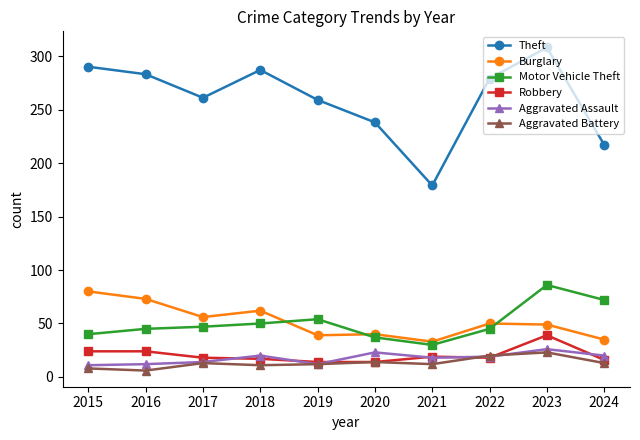

How many categories are shown in the chart?

10